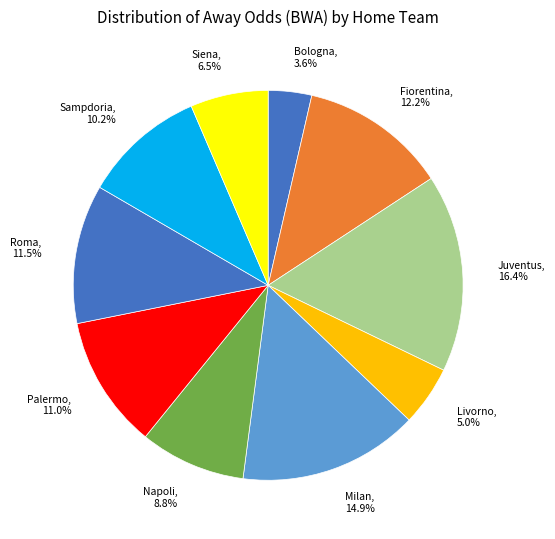

What percentage is the Sampdoria slice, to the nearest percent?

10%